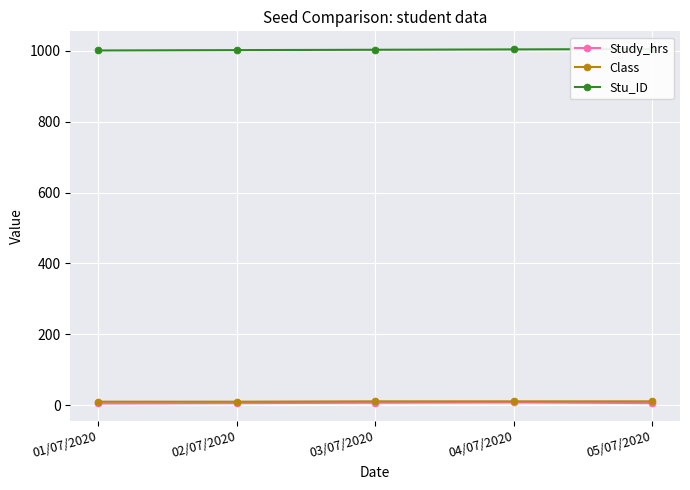

What is the difference between the highest and lowest values at 05/07/2020?

999